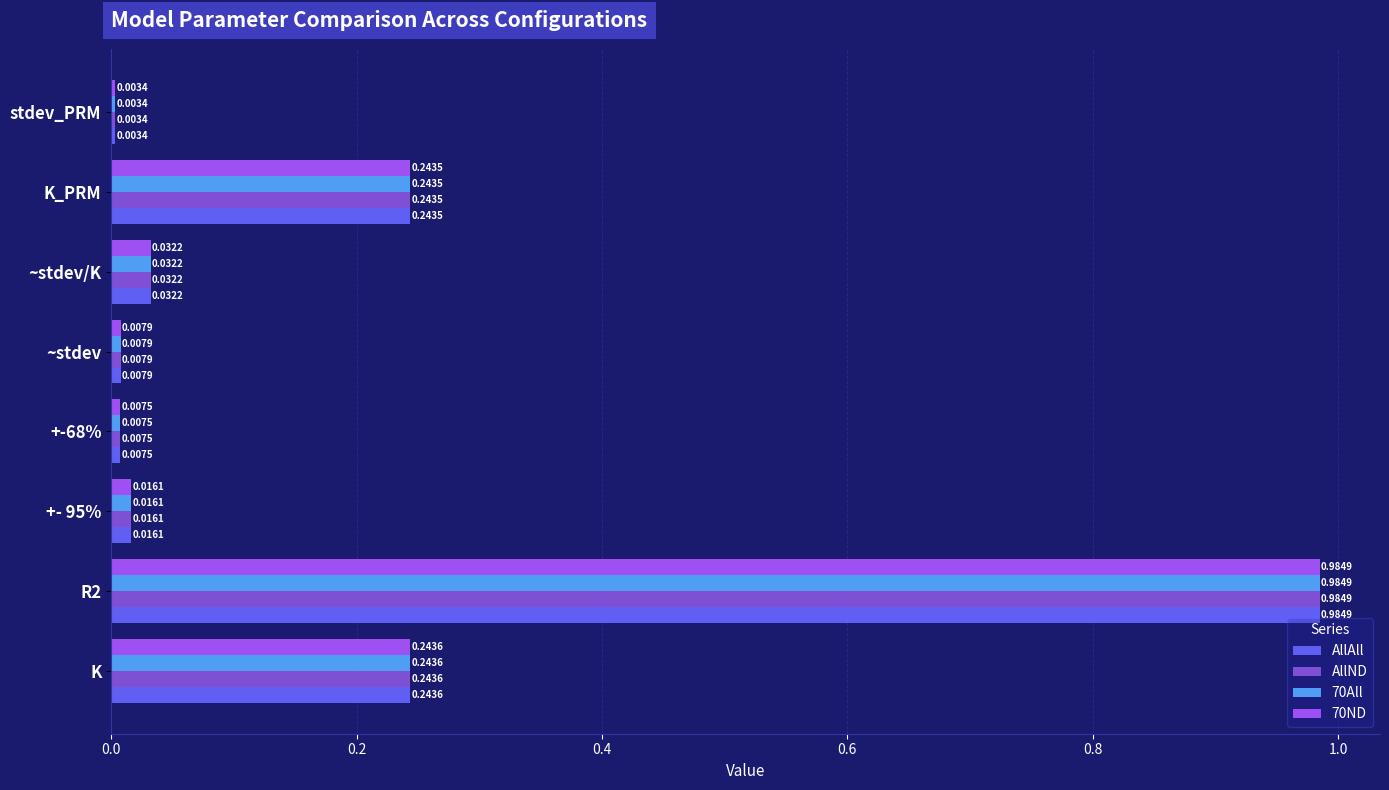

What is the sum of all AllAll values?

1.5